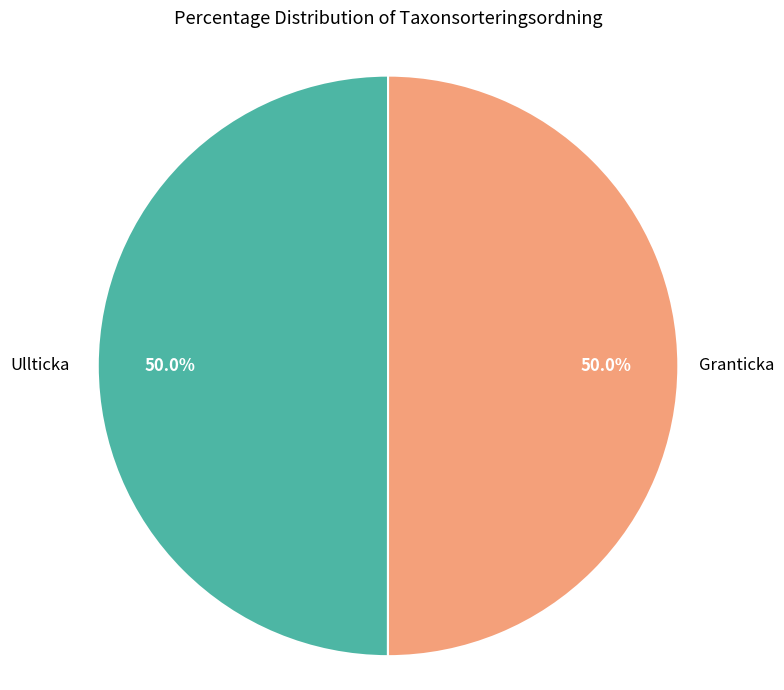

The Granticka slice represents 56% of the pie. True or false?

False